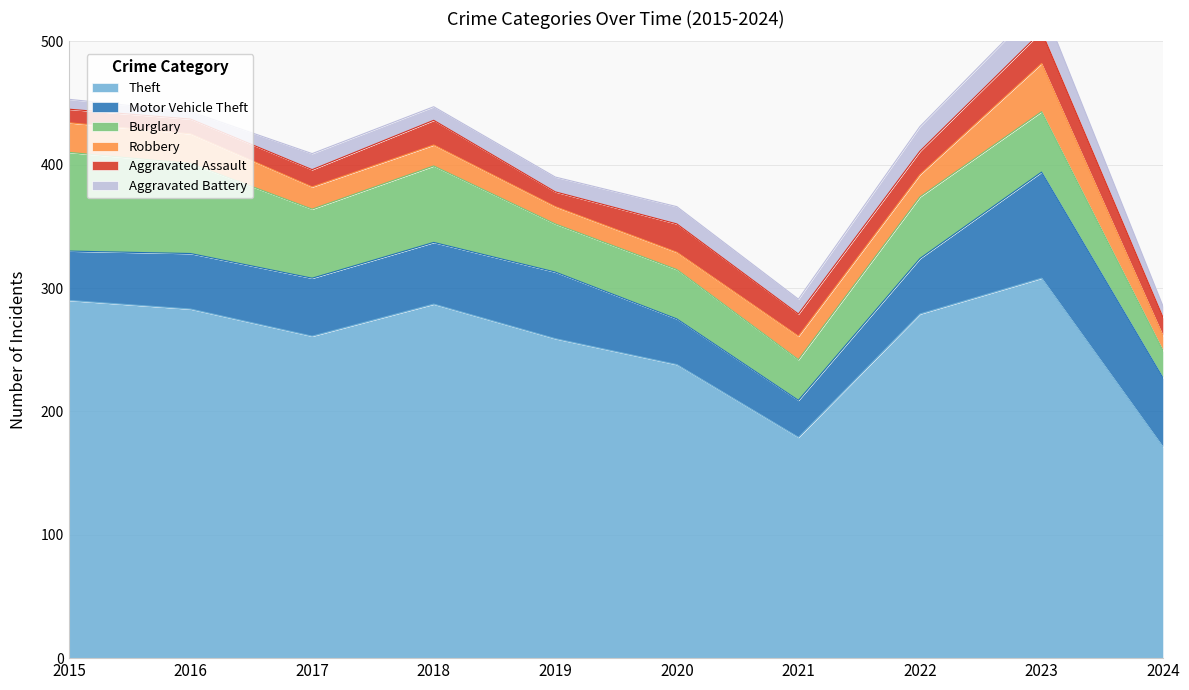

How many data points in Aggravated Battery are less than 12?

4